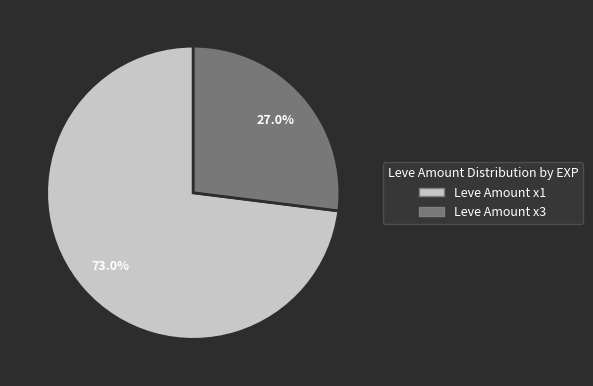

How many slices are in this pie chart?

2